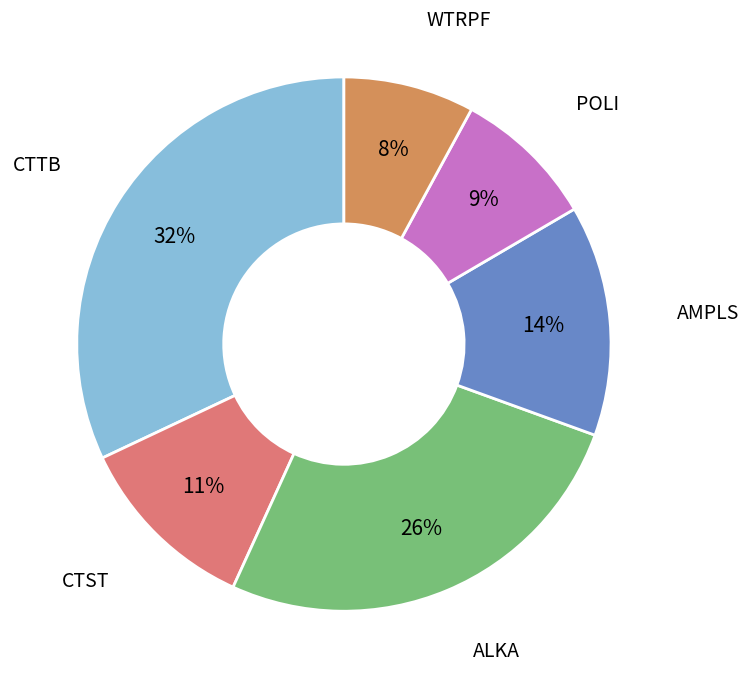

What is the smallest slice in the pie chart?

WTRPF